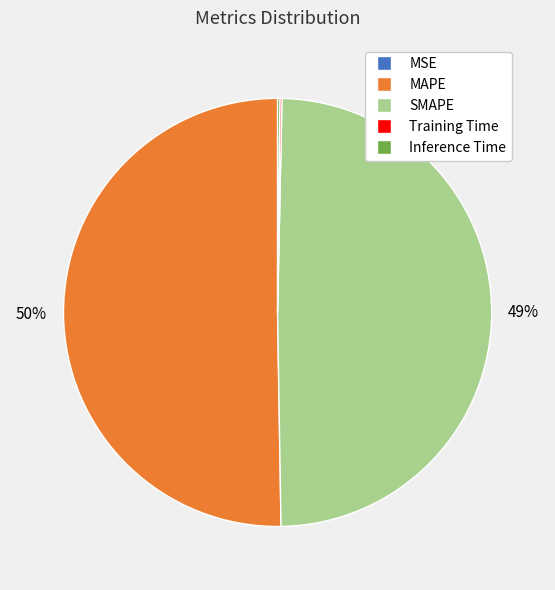

To the nearest percent, what is the average slice percentage?

20%